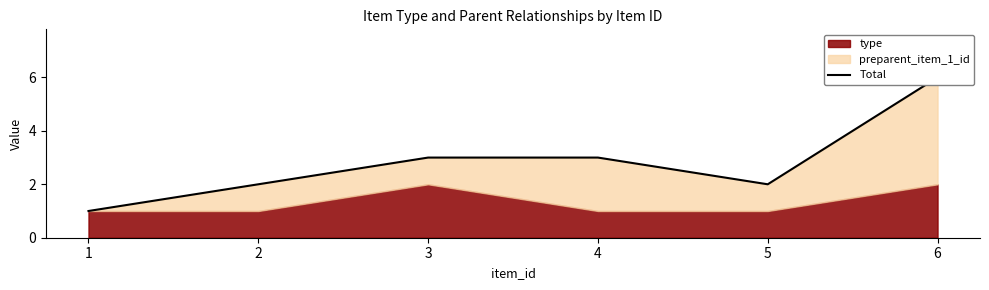

Reading left to right, transcribe all the data shown in this chart.

1	2	3	3	2	6